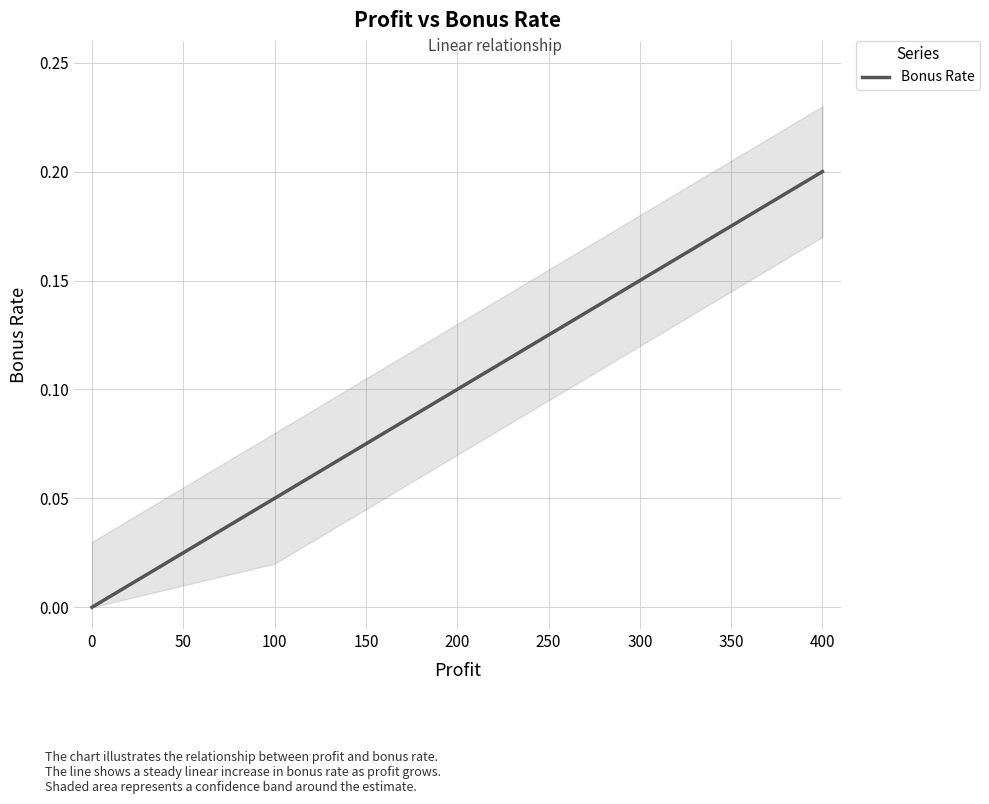

What is the difference between the maximum and minimum values?

0.2